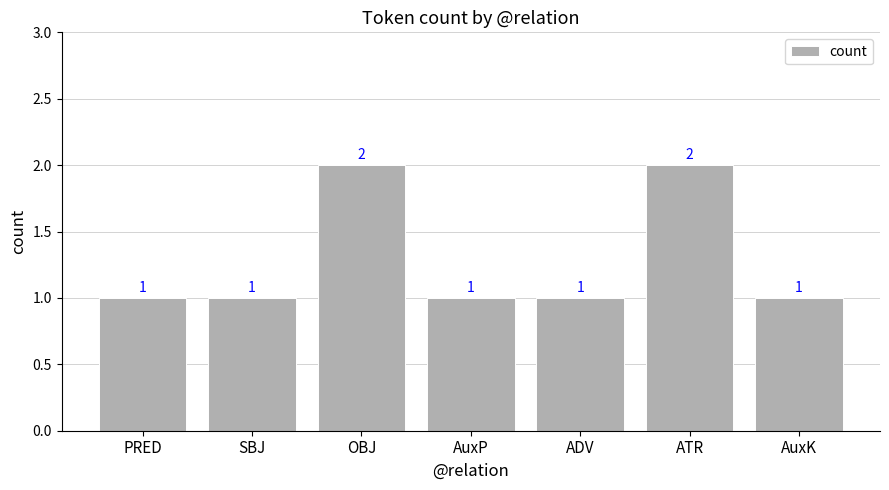

How many values are between 1 and 2?

7